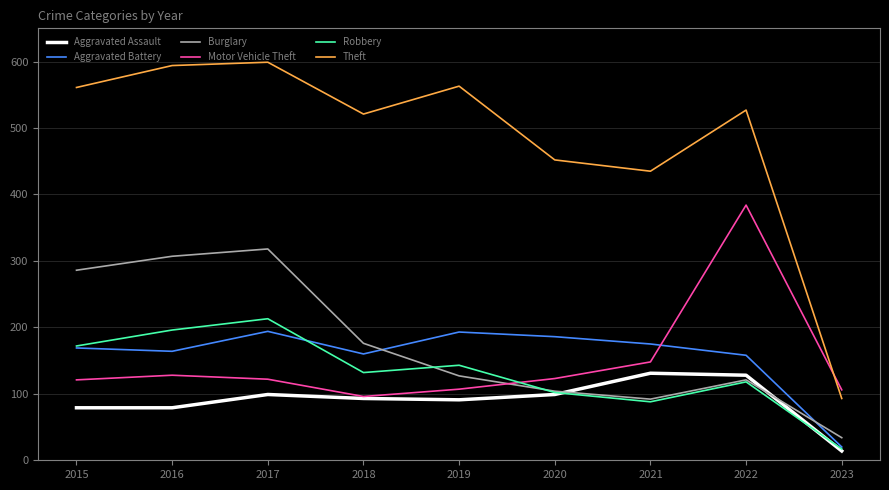

At which label does Motor Vehicle Theft reach its peak?

2022